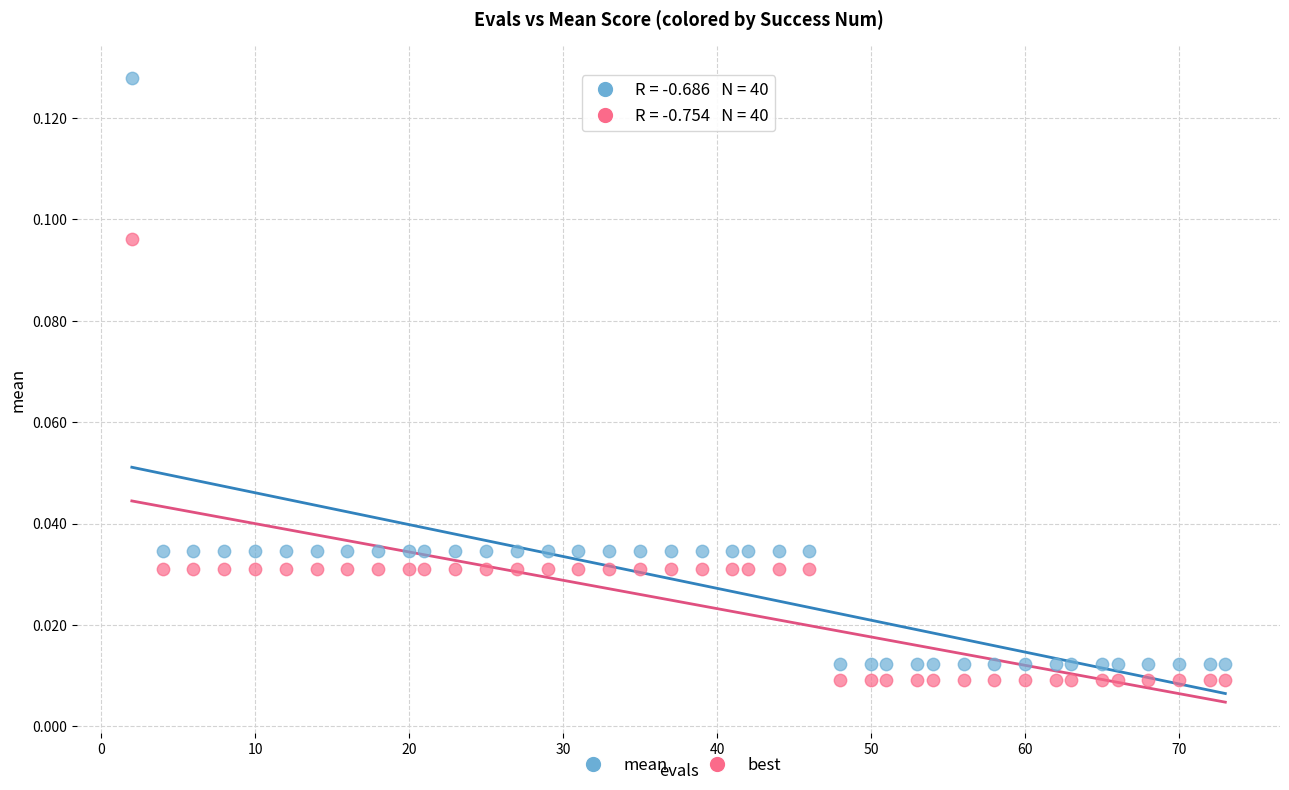

Which series reaches the maximum Y coordinate?

mean